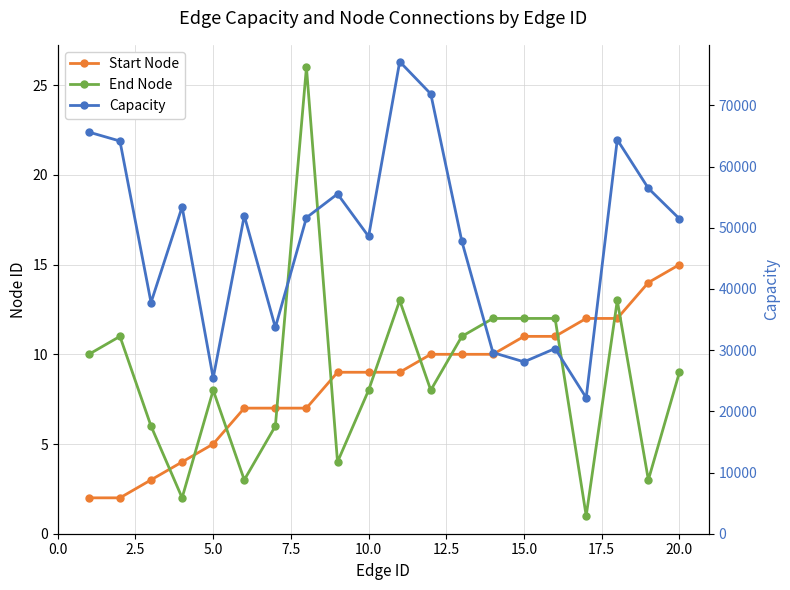

What is the minimum value for Start Node?

2